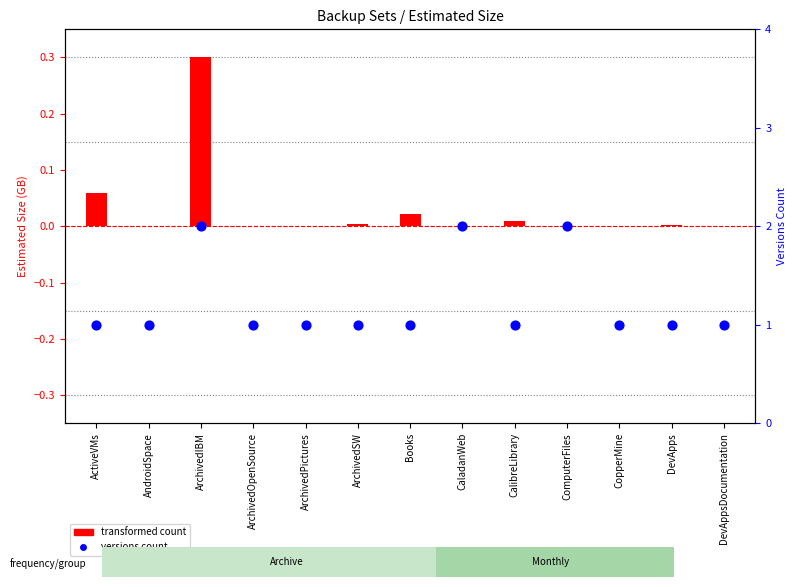

What is the ratio of the value at ActiveVMs to the value at ArchivedOpenSource?

1.0